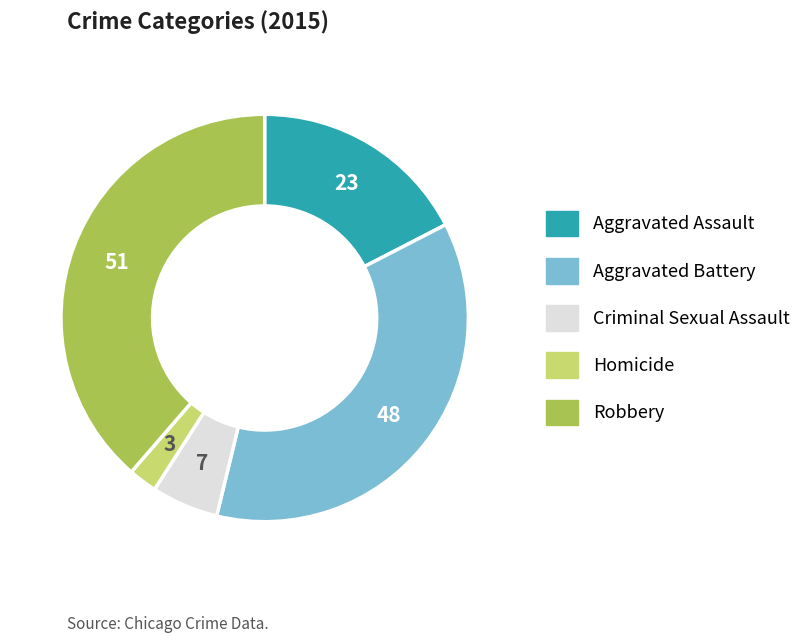

Does Aggravated Battery represent more than half of the total?

No